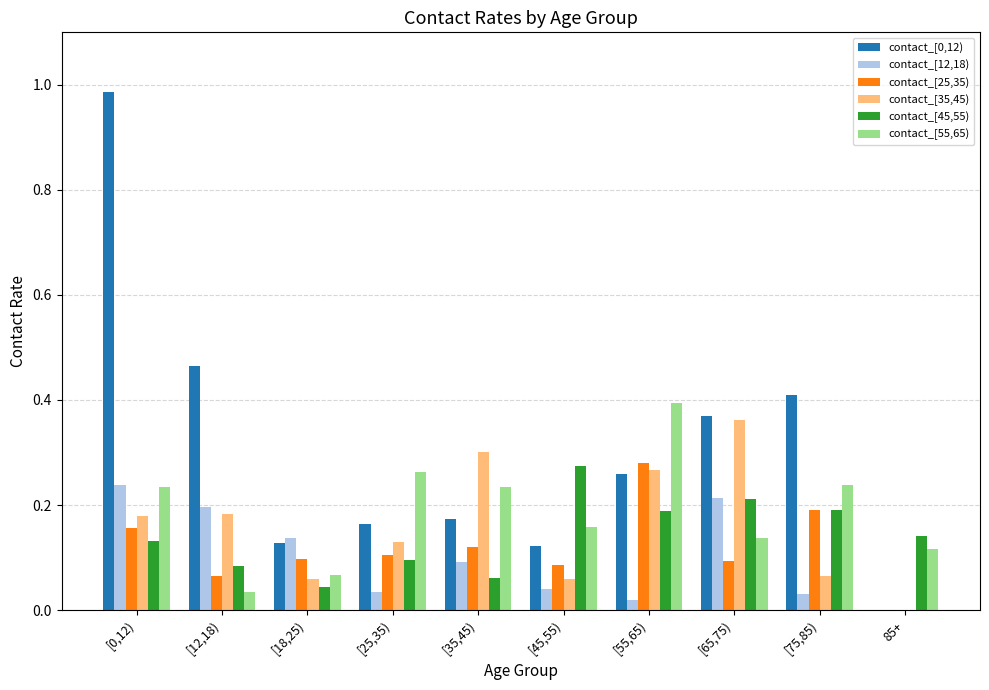

Which category has the highest value in the contact_[45,55) series?

[45,55)